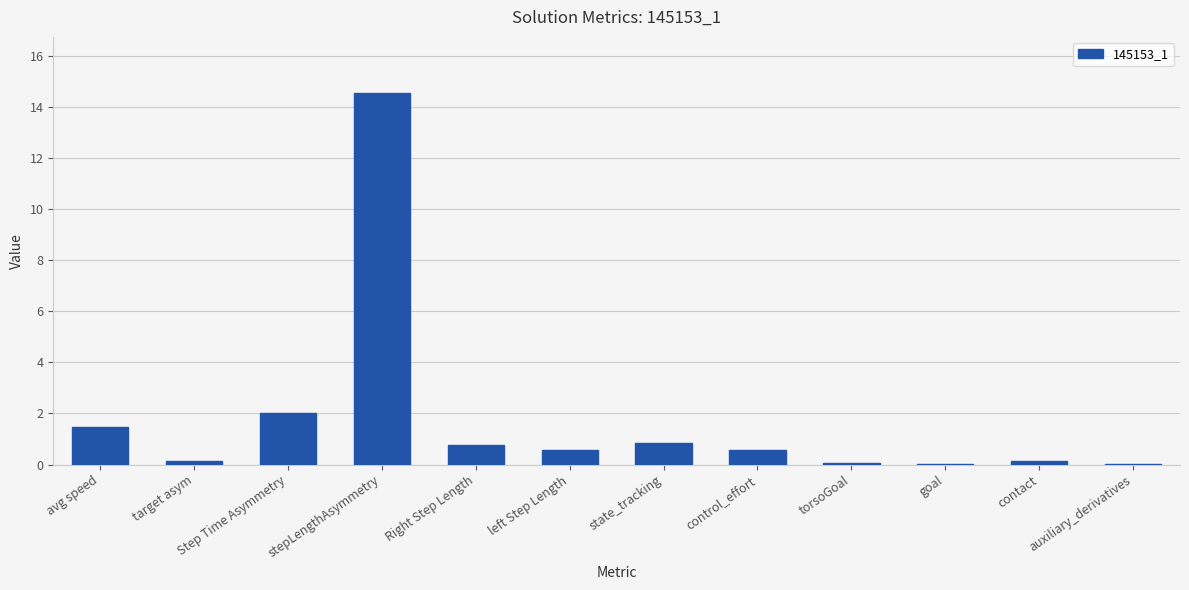

What is the sum of the values at auxiliary_derivatives and contact?

0.2